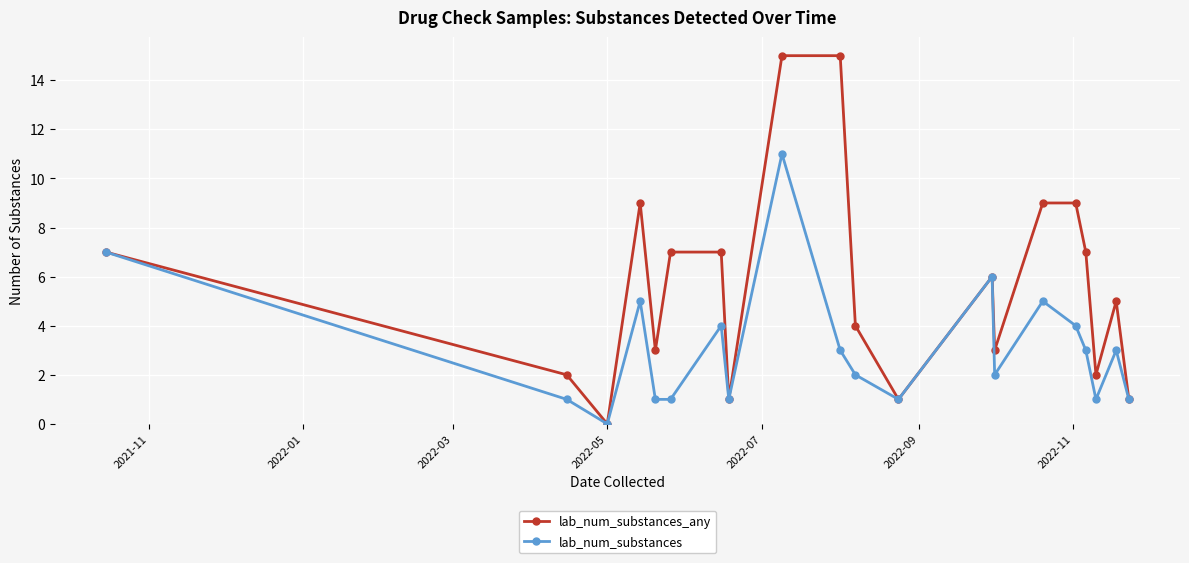

List the series in order of their peak value, highest first.

lab_num_substances_any, lab_num_substances